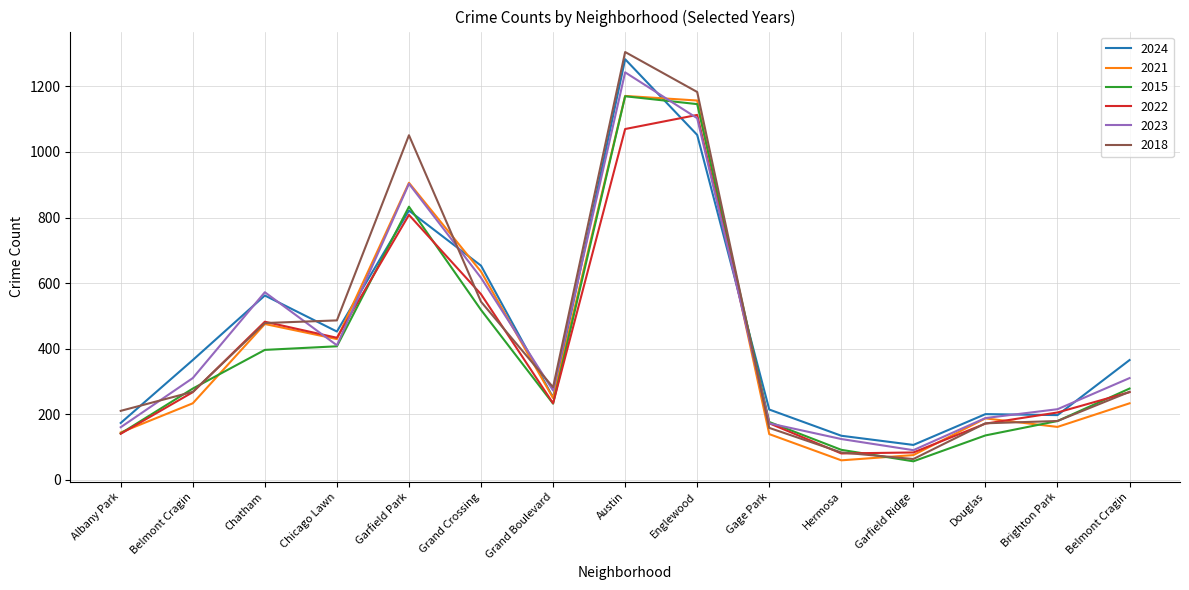

What are all the series names shown in the legend?

2024, 2021, 2015, 2022, 2023, 2018